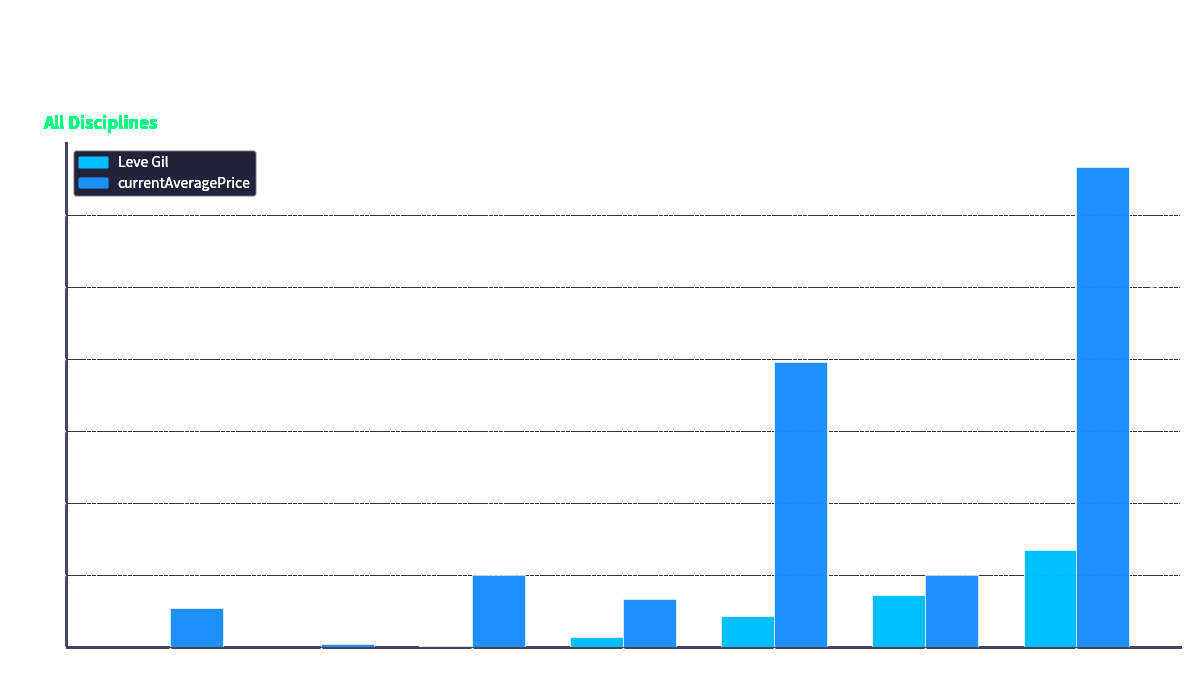

How many series are shown in this chart?

2